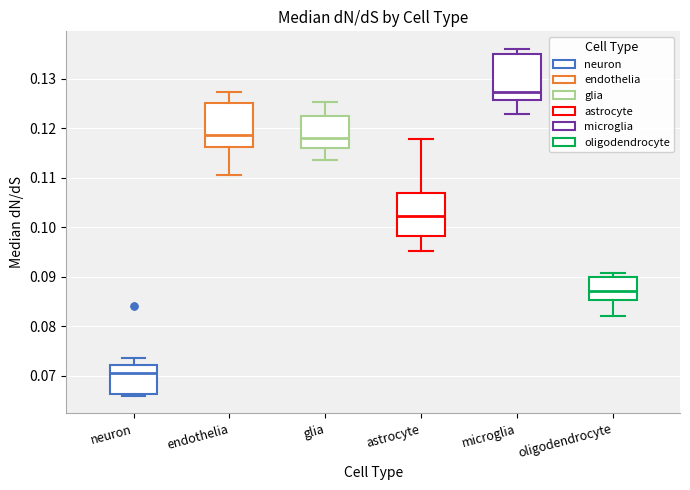

Reading left to right, transcribe this box plot: for each box, give where its median line is, the range the box spans, and where its two whiskers end, as read against the y-axis. The values are not printed on the chart, so give them approximately, as read against the axis.

neuron: median 0.071, box 0.066 to 0.072, whiskers 0.066 (just below the box's lower edge) to 0.073
endothelia: median 0.119, box 0.116 to 0.125, whiskers 0.111 to 0.127
glia: median 0.118, box 0.116 to 0.123, whiskers 0.113 to 0.125
astrocyte: median 0.102, box 0.098 to 0.107, whiskers 0.095 to 0.118
microglia: median 0.127, box 0.126 to 0.135, whiskers 0.123 to 0.136
oligodendrocyte: median 0.087, box 0.085 to 0.090, whiskers 0.082 to 0.091